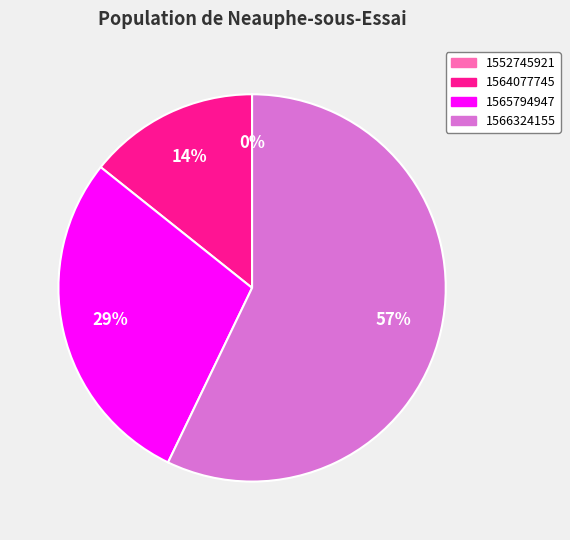

Which category has the smallest portion of the pie?

1552745921